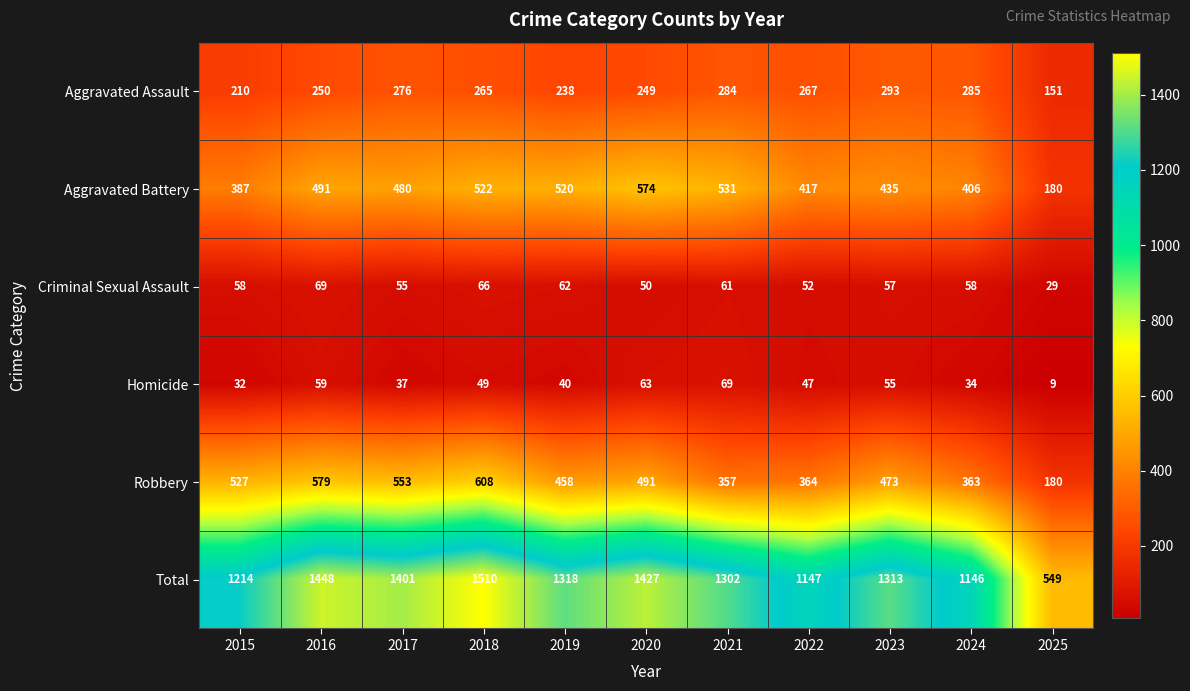

Where is Aggravated Assault nearest to the value 222?

2015